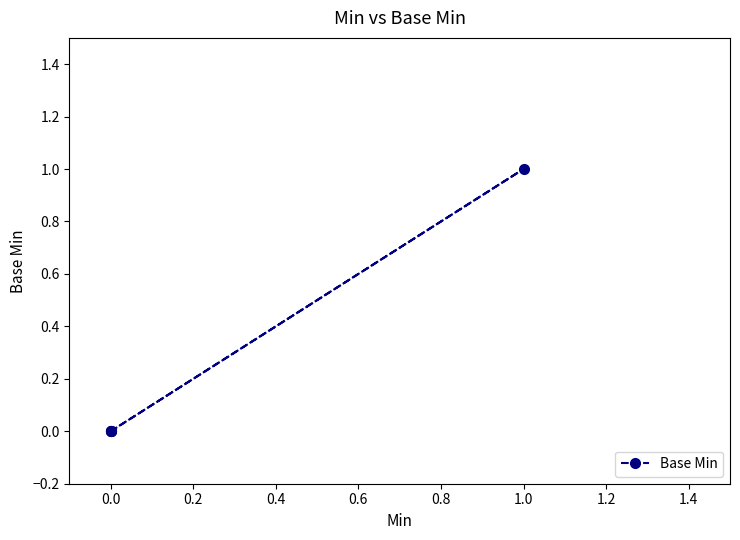

What is the difference between the maximum and minimum values?

1